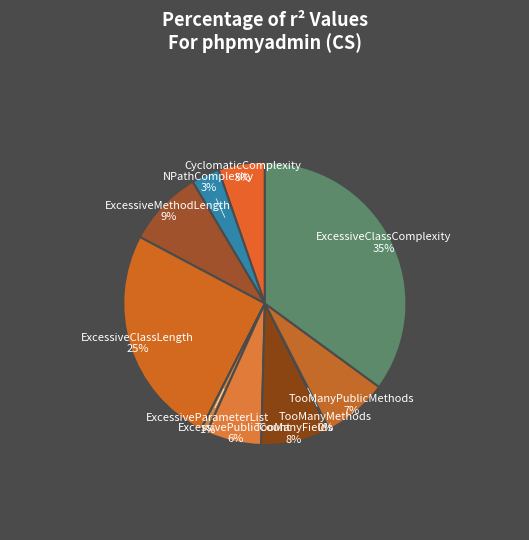

What is the largest slice in the pie chart?

ExcessiveClassComplexity